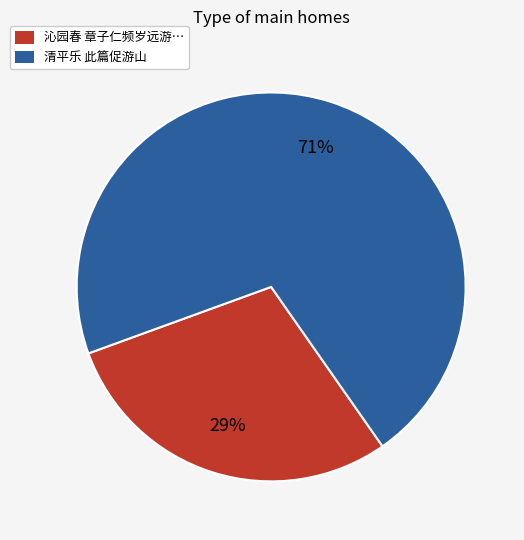

To the nearest percent, what is the difference between the largest and smallest slice percentages?

42%